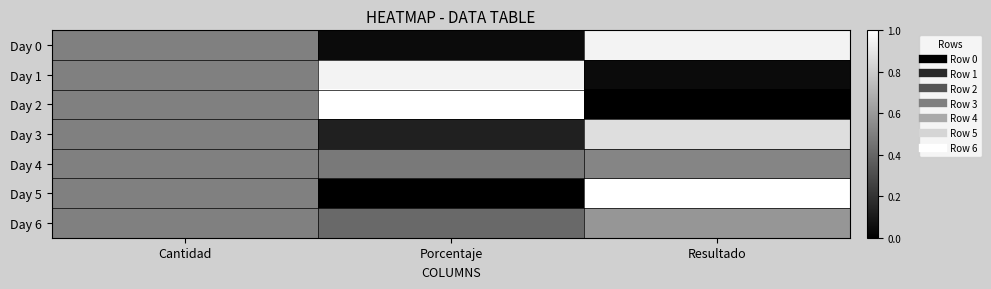

Which has a higher value, Cantidad or Resultado?

Resultado